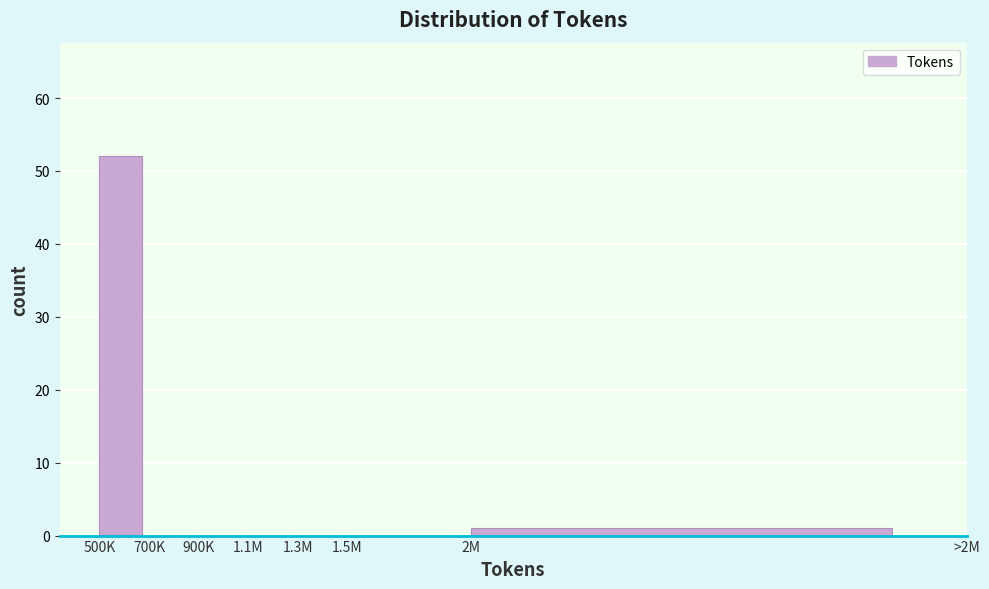

Reading left to right, list all the values displayed in this chart.

500K=52	700K=0	900K=0	1.1M=0	1.3M=0	1.5M=0	2M=1